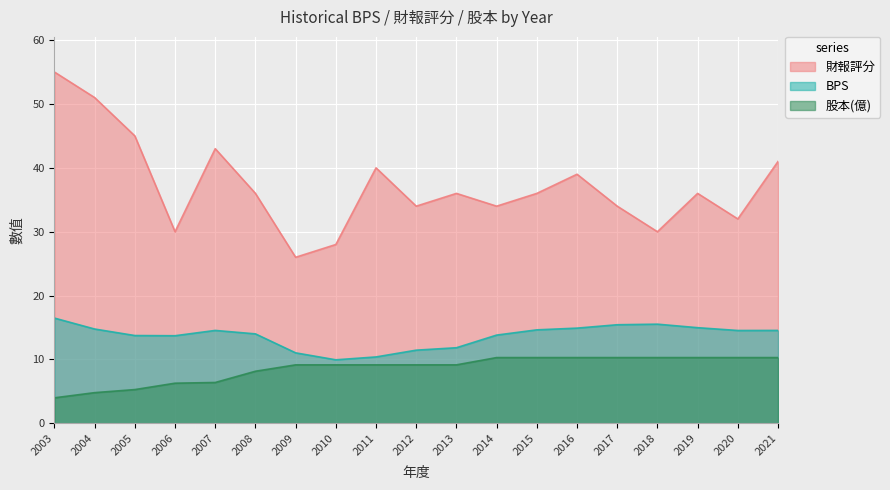

True or false: 股本 and BPS cross at least once.

False